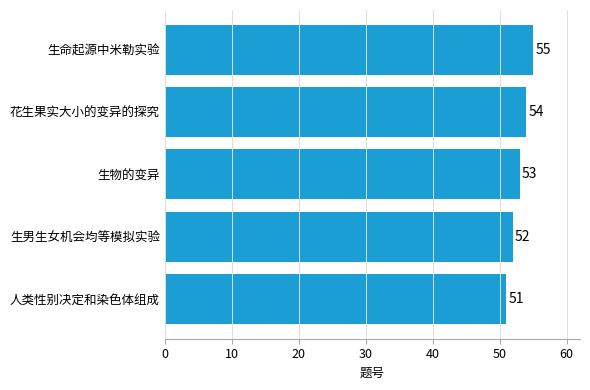

Reading bottom to top, what are all the values shown in this chart?

人类性别决定和染色体组成=51	生男生女机会均等模拟实验=52	生物的变异=53	花生果实大小的变异的探究=54	生命起源中米勒实验=55